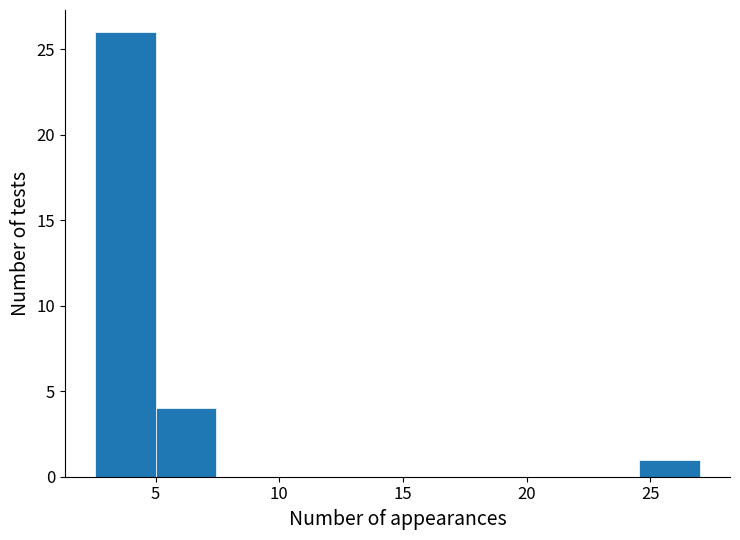

How tall is the bar that spans 5.0 to 7.5 on the x-axis? Neither the bar edges nor the heights are printed on the chart, so give them approximately, as read against the axes.

4